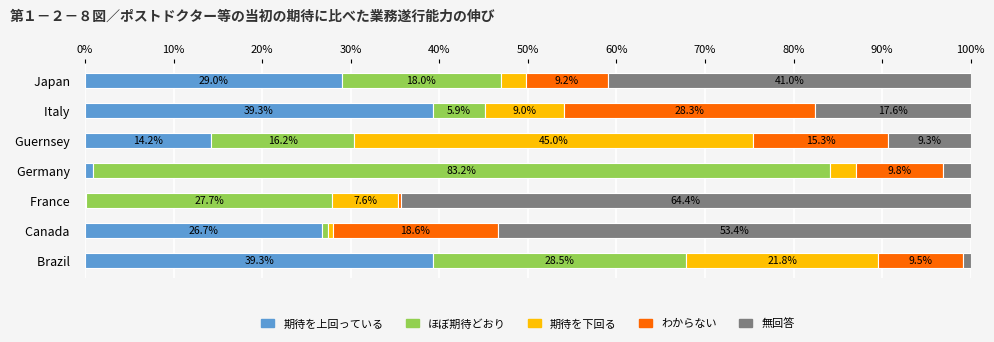

What is the total value across all series at Guernsey  ?

100.0